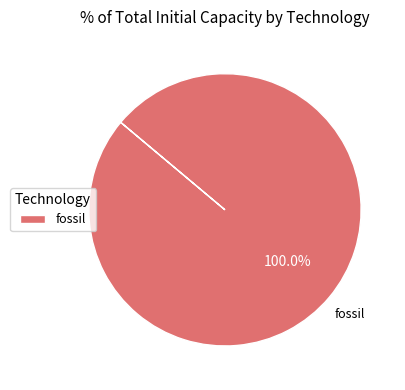

What is the majority slice?

fossil